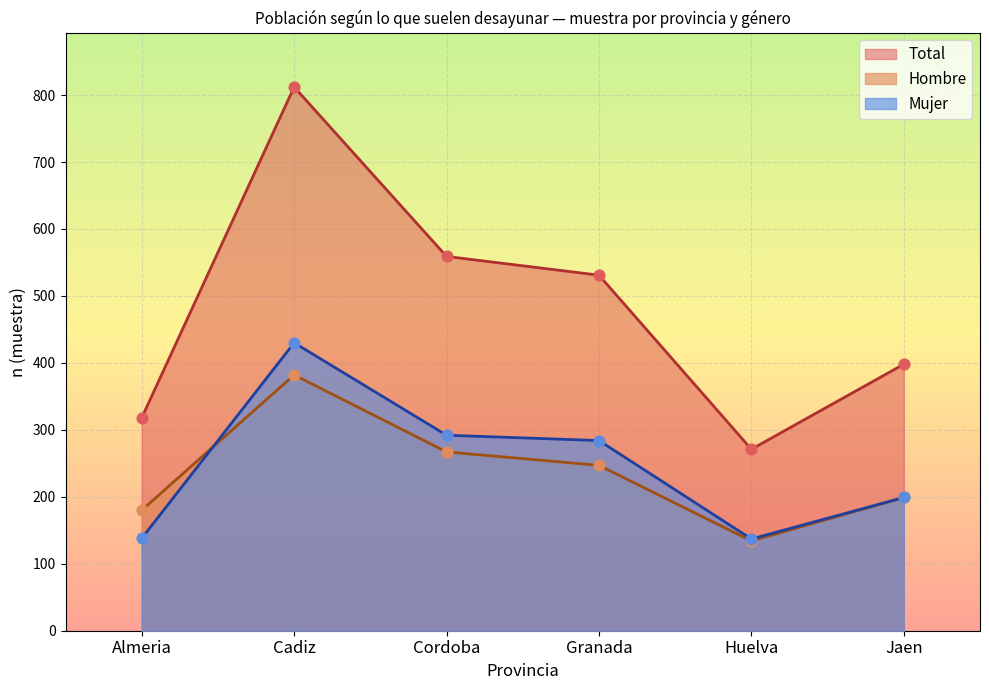

Which series has the largest Y range (max minus min)?

Total (n muestra)